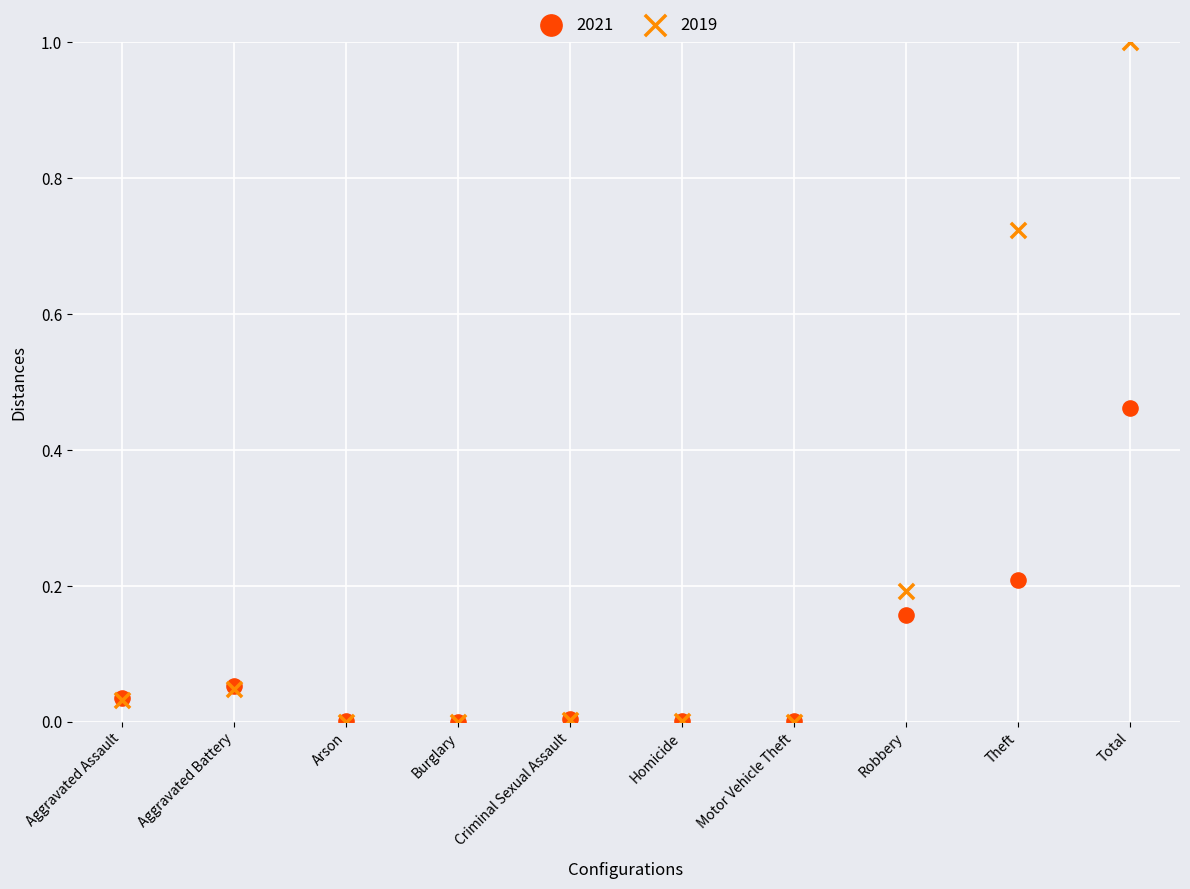

Which series has the largest Y range (max minus min)?

2019